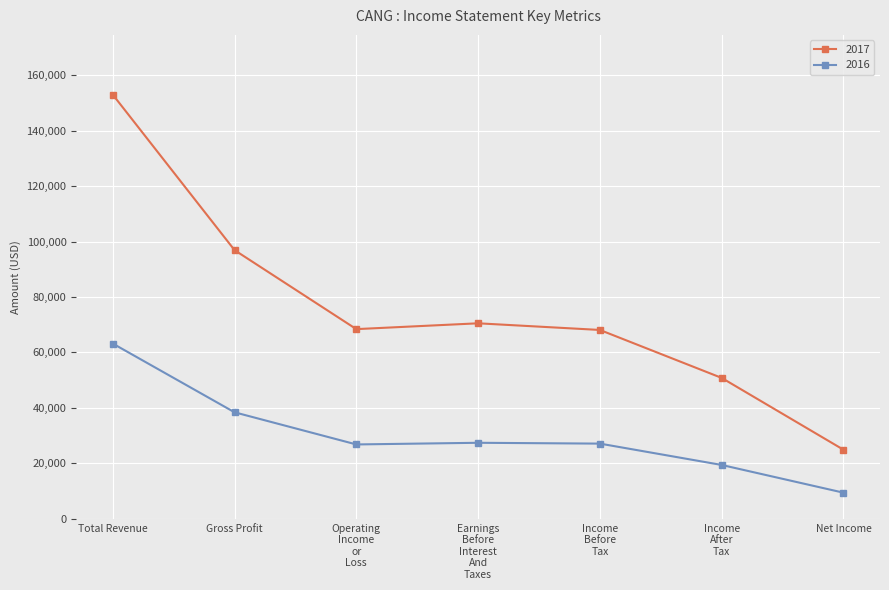

Rank the series by their average value, from highest to lowest.

2017, 2016